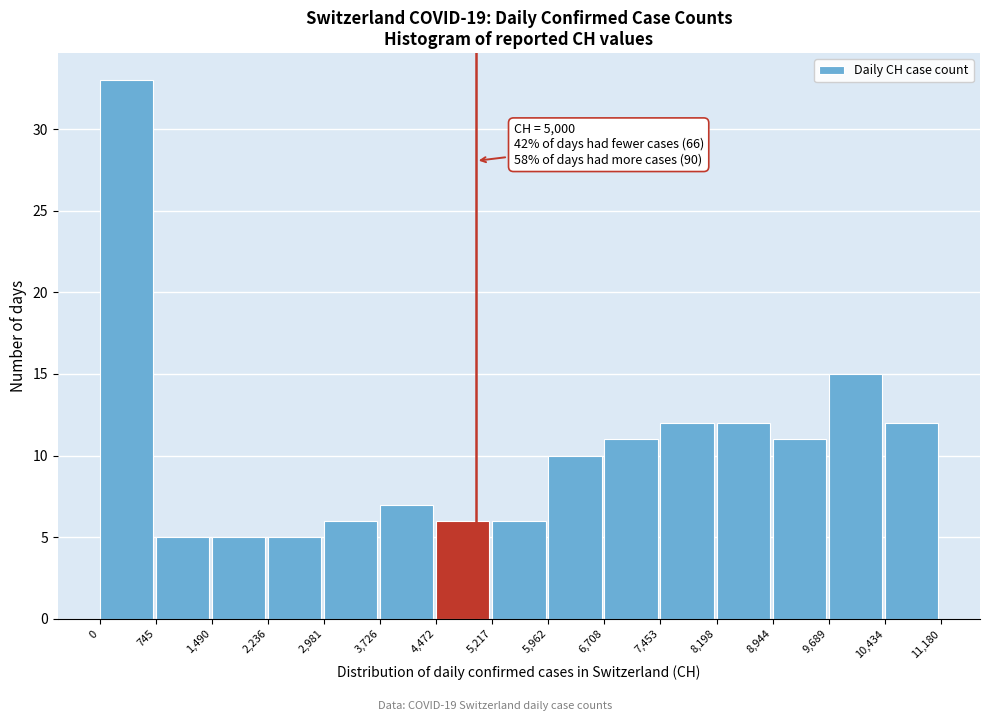

Over which range of the x-axis is the bar tallest?

0 to 745